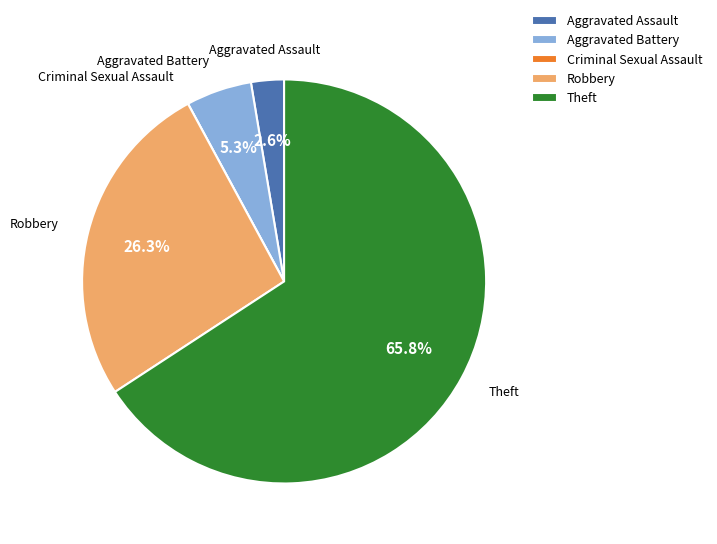

What is the largest slice in the pie chart?

Theft